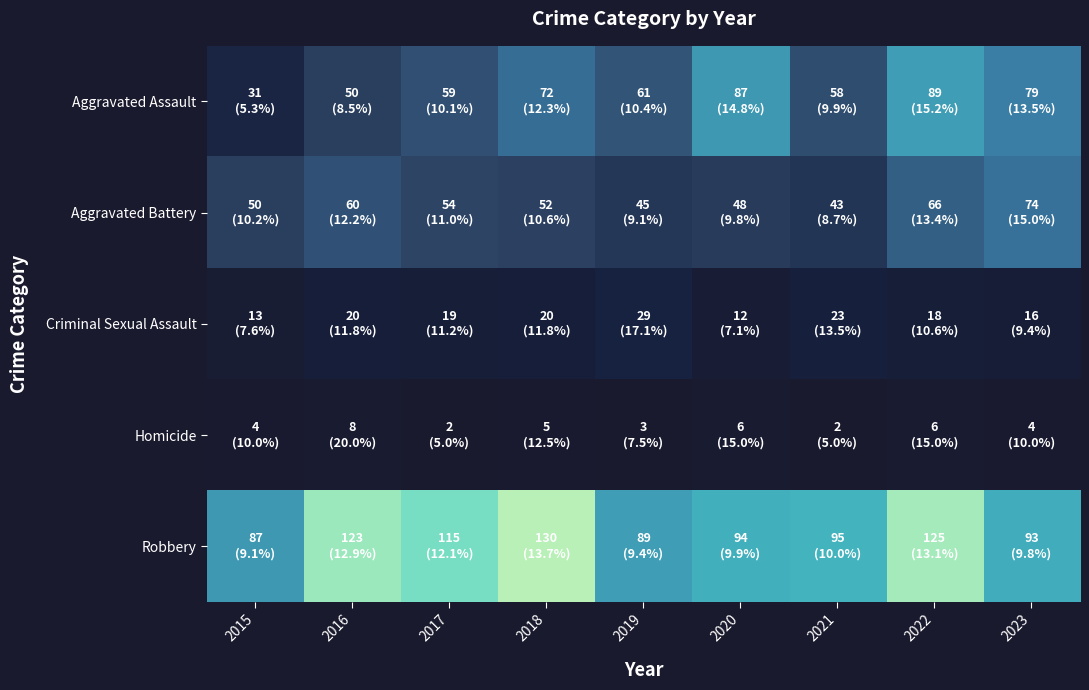

Reading left to right, what are all the values shown in this chart?

Aggravated Assault: 2015=31	2016=50	2017=59	2018=72	2019=61	2020=87	2021=58	2022=89	2023=79
Aggravated Battery: 2015=50	2016=60	2017=54	2018=52	2019=45	2020=48	2021=43	2022=66	2023=74
Criminal Sexual Assault: 2015=13	2016=20	2017=19	2018=20	2019=29	2020=12	2021=23	2022=18	2023=16
Homicide: 2015=4	2016=8	2017=2	2018=5	2019=3	2020=6	2021=2	2022=6	2023=4
Robbery: 2015=87	2016=123	2017=115	2018=130	2019=89	2020=94	2021=95	2022=125	2023=93